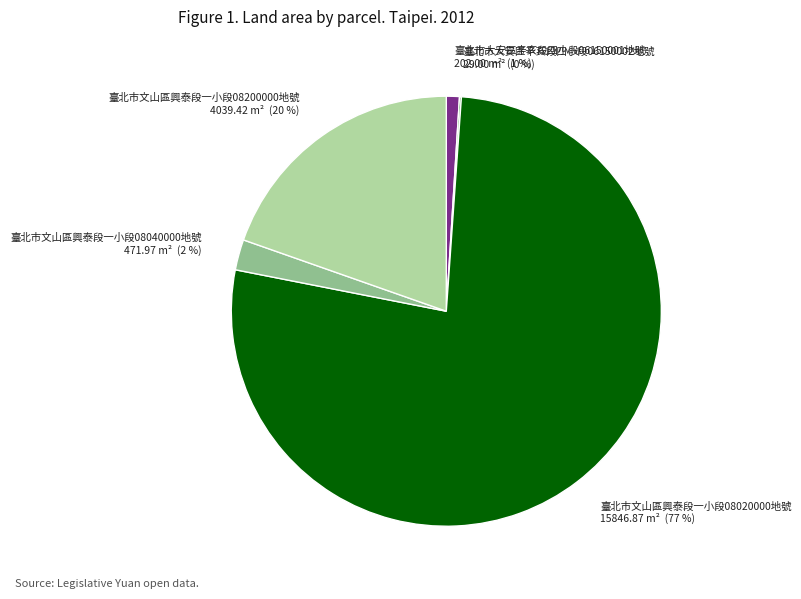

Combined, do 臺北市文山區興泰段一小段08020000地號 15846.87 m² (77 %) and 臺北市大安區辛亥段四小段06150001地號 202.00 m² (1 %) account for over 50%?

Yes